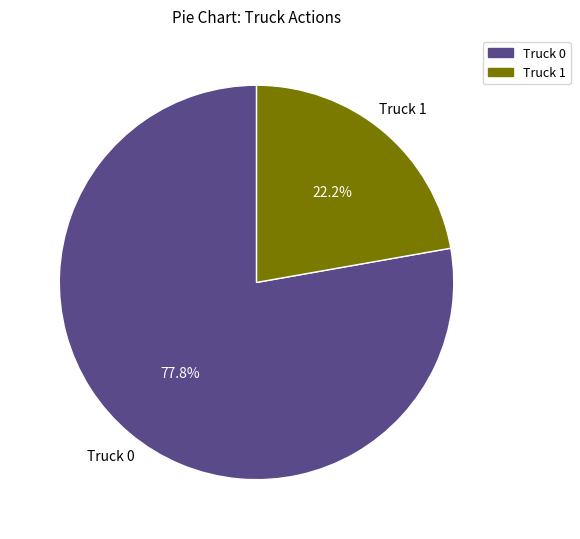

What percentage is the Truck 0 slice, to the nearest percent?

78%